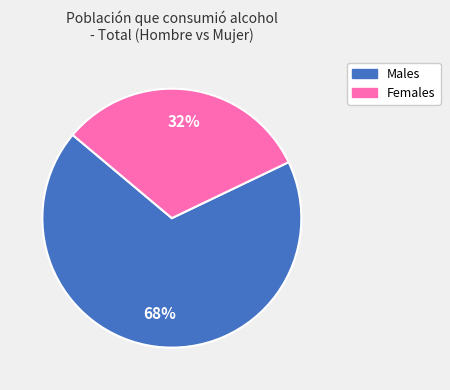

To the nearest percent, what is the average slice percentage?

50%